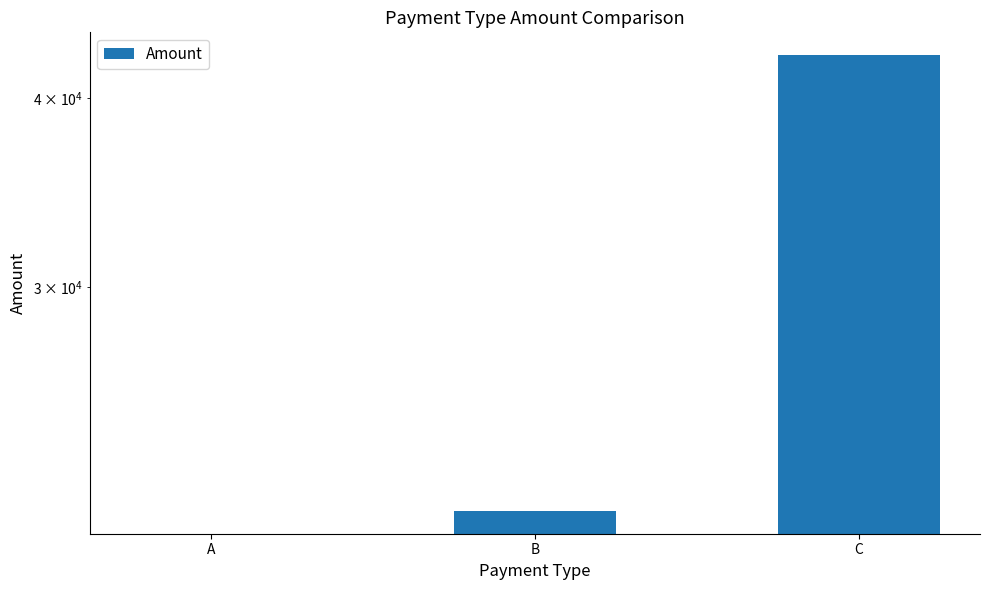

True or false: the data shows 42690 at C.

True